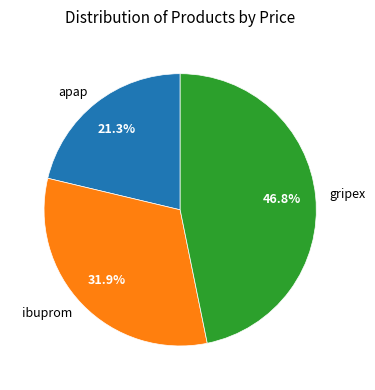

Rank the categories by value from highest to lowest.

gripex, ibuprom, apap